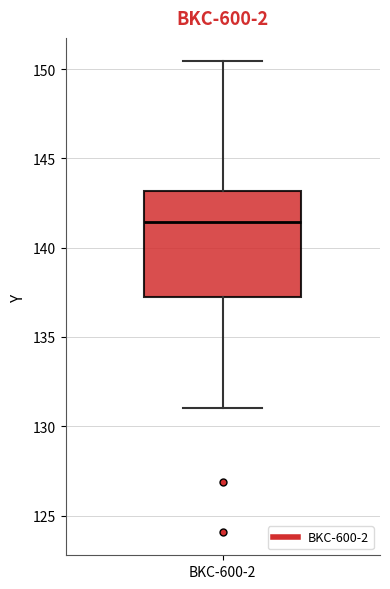

Where does the lower whisker of the box for BKC-600-2 end on the y-axis? The values are not printed on the chart, so give them approximately, as read against the axis.

131.0